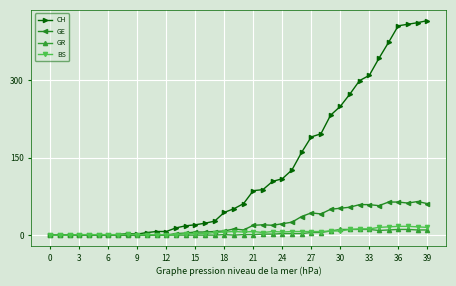

What is the greatest value displayed?

415